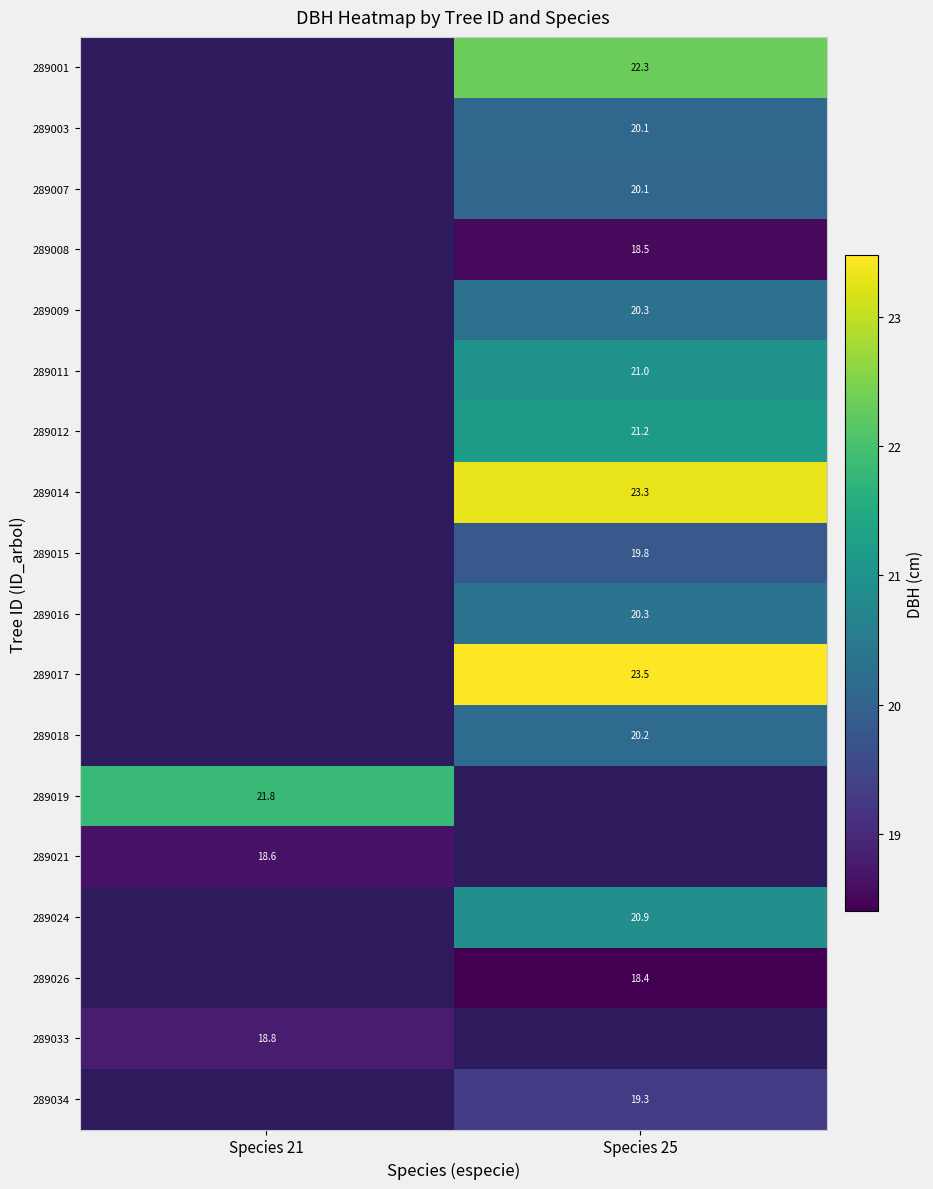

Is the value of 289026 at Species 25 greater than the value of 289007 at Species 25?

No